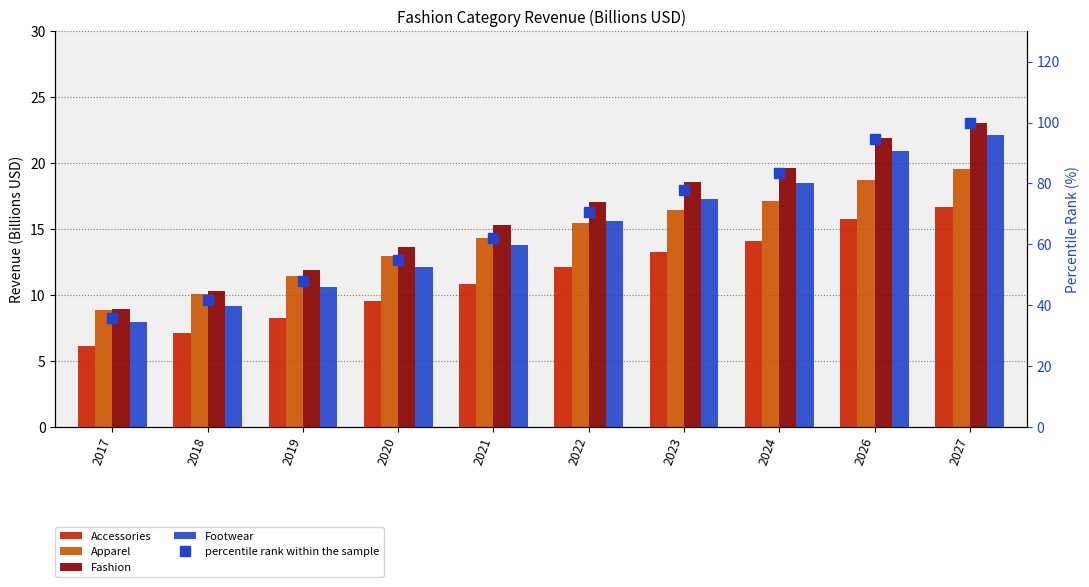

Is the value of Footwear at 2026 greater than the value of Fashion at 2023?

Yes